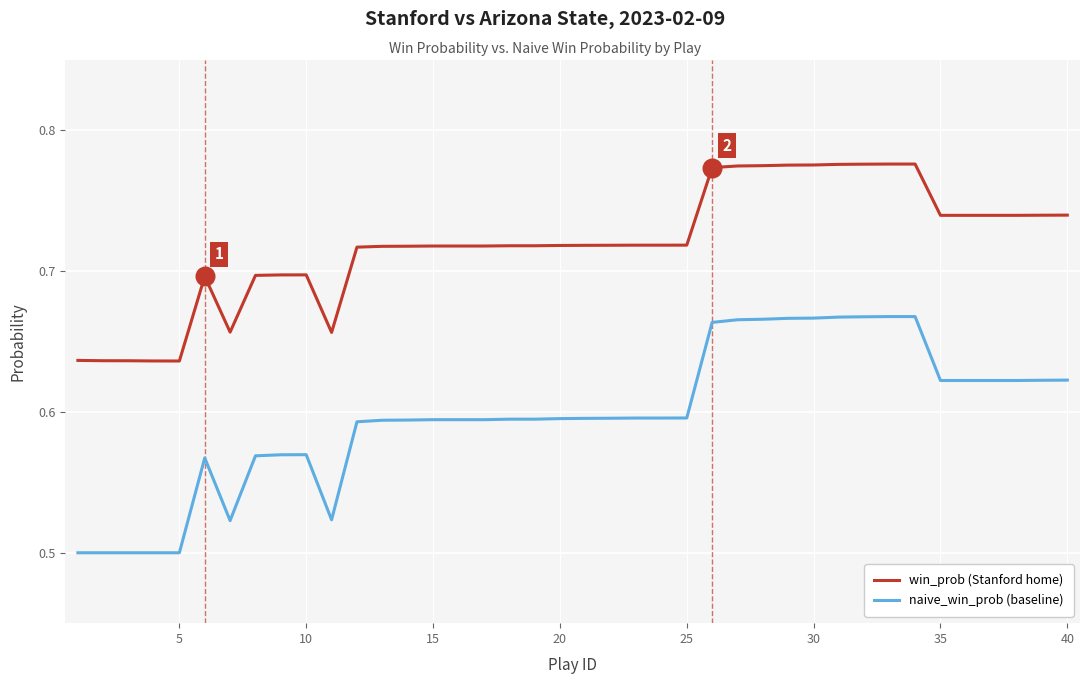

Which series has the largest total across all categories?

win_prob (Stanford home)